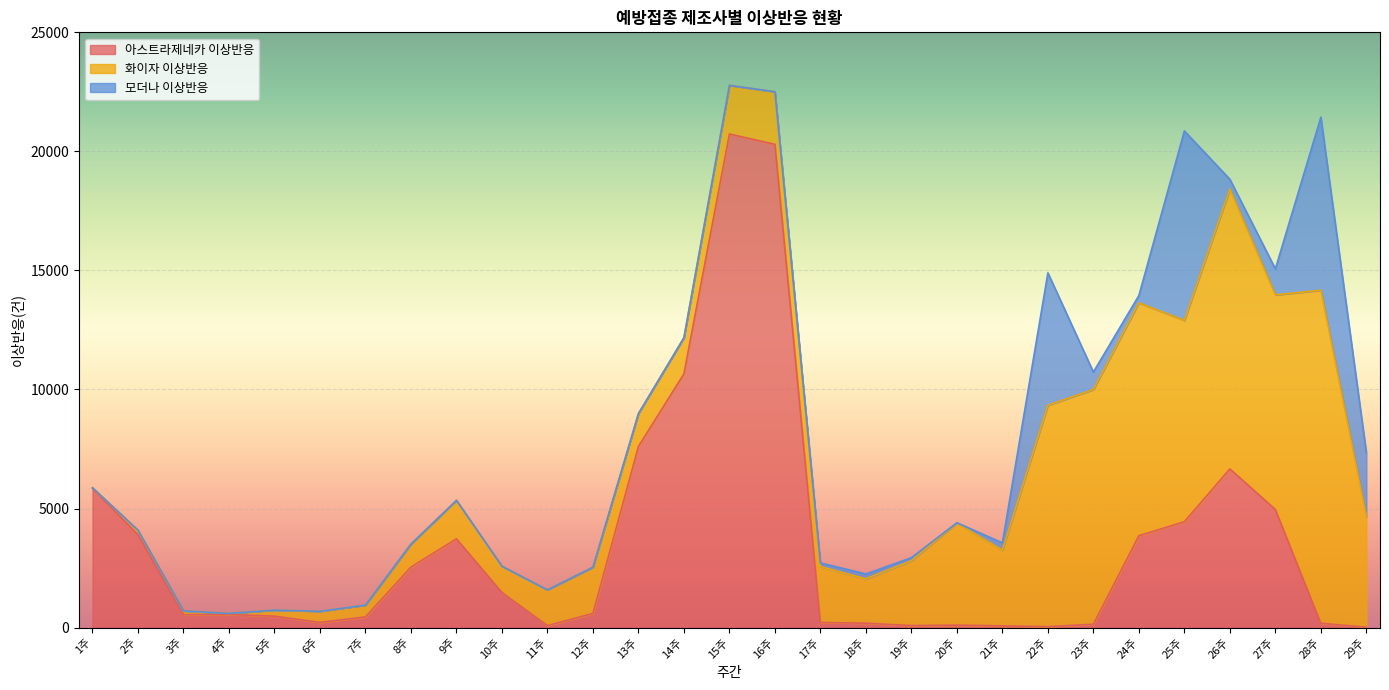

How many data points does each series have?

29